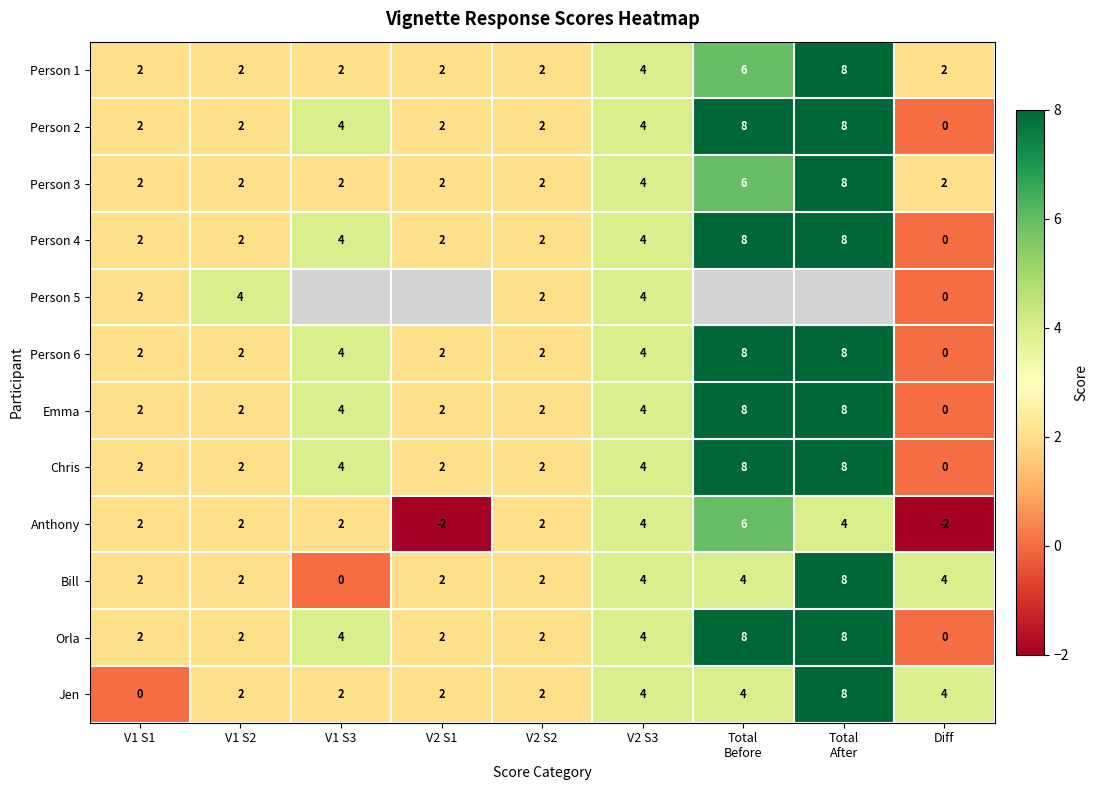

What is the maximum value shown in the chart?

8.0